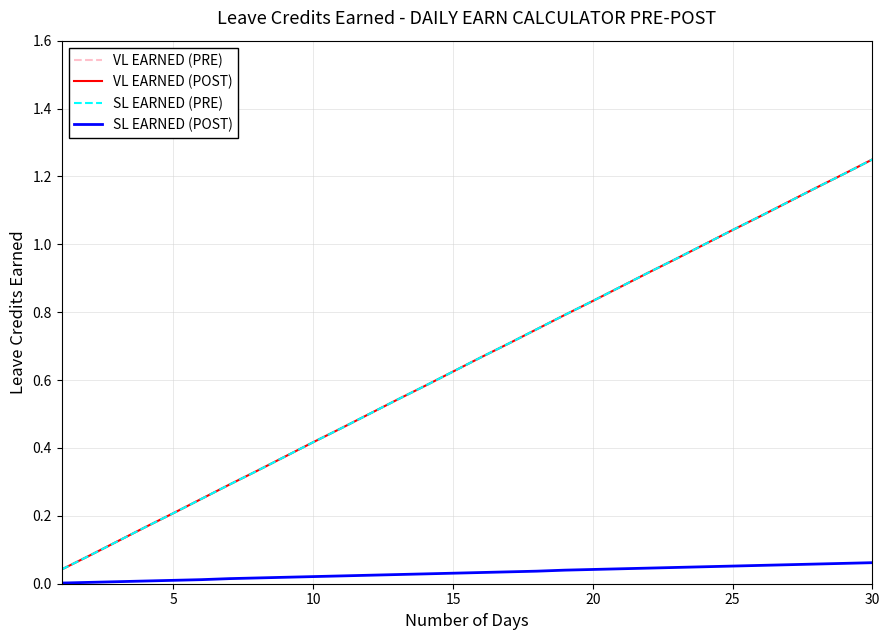

Is this an area chart (filled region under the line)?

No